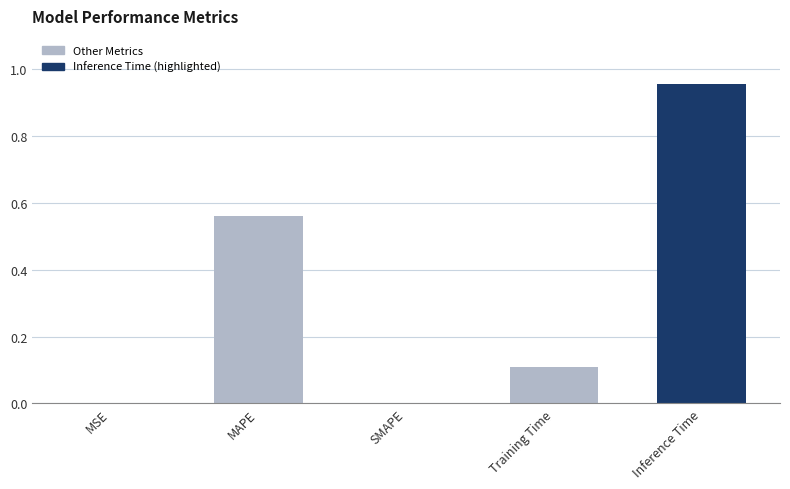

True or false: the data shows 0.0 at MSE.

True